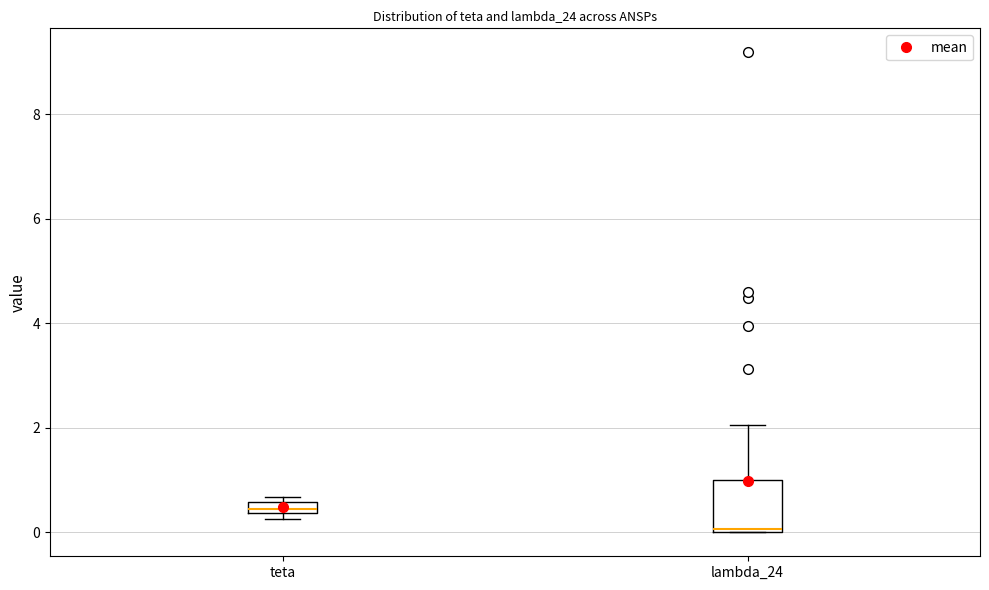

Which box is the tallest, from its lower edge to its upper edge?

lambda_24